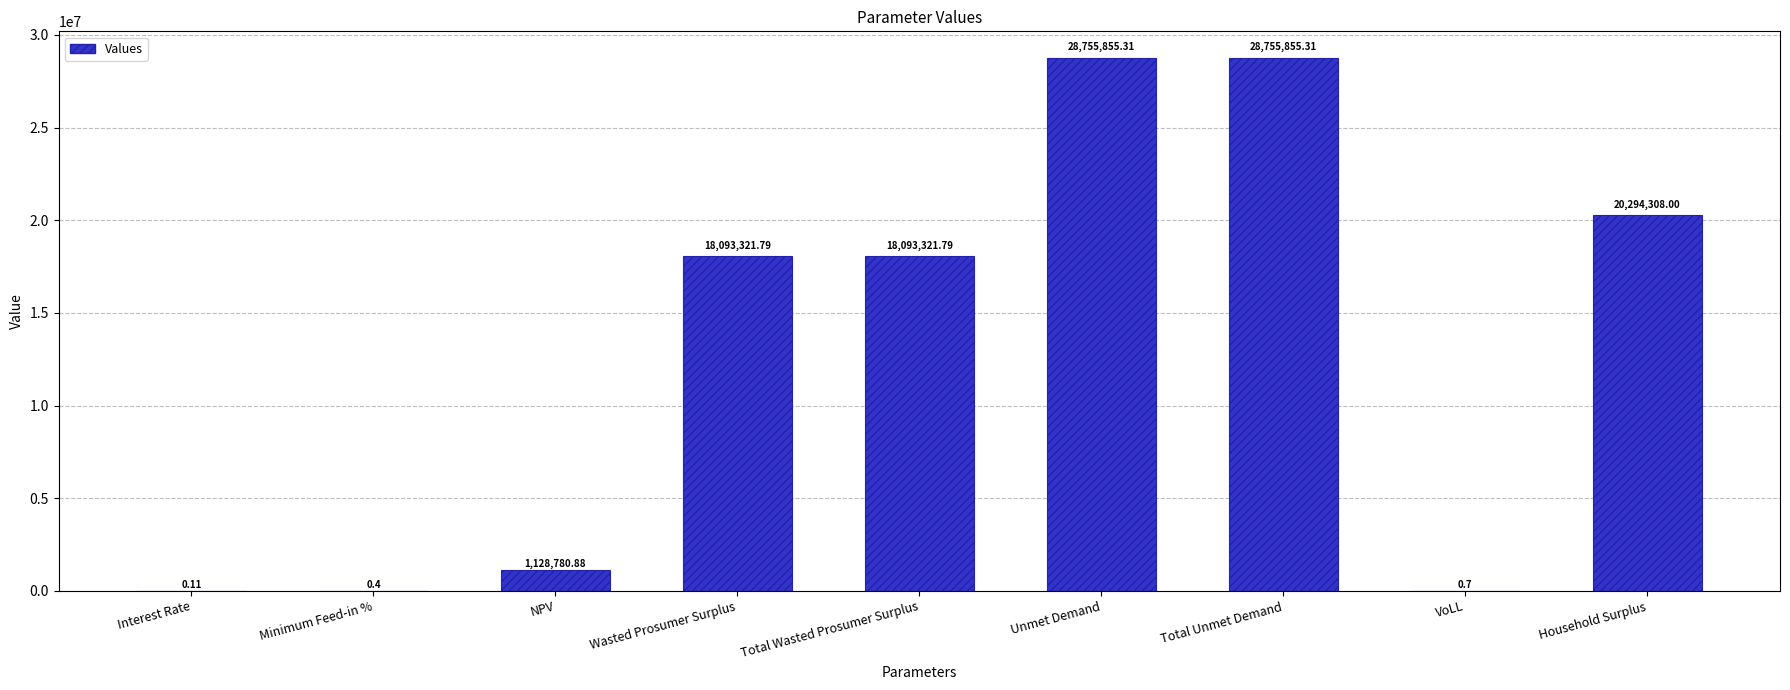

The value at Total Wasted Prosumer Surplus is 27253176.2. True or false?

False